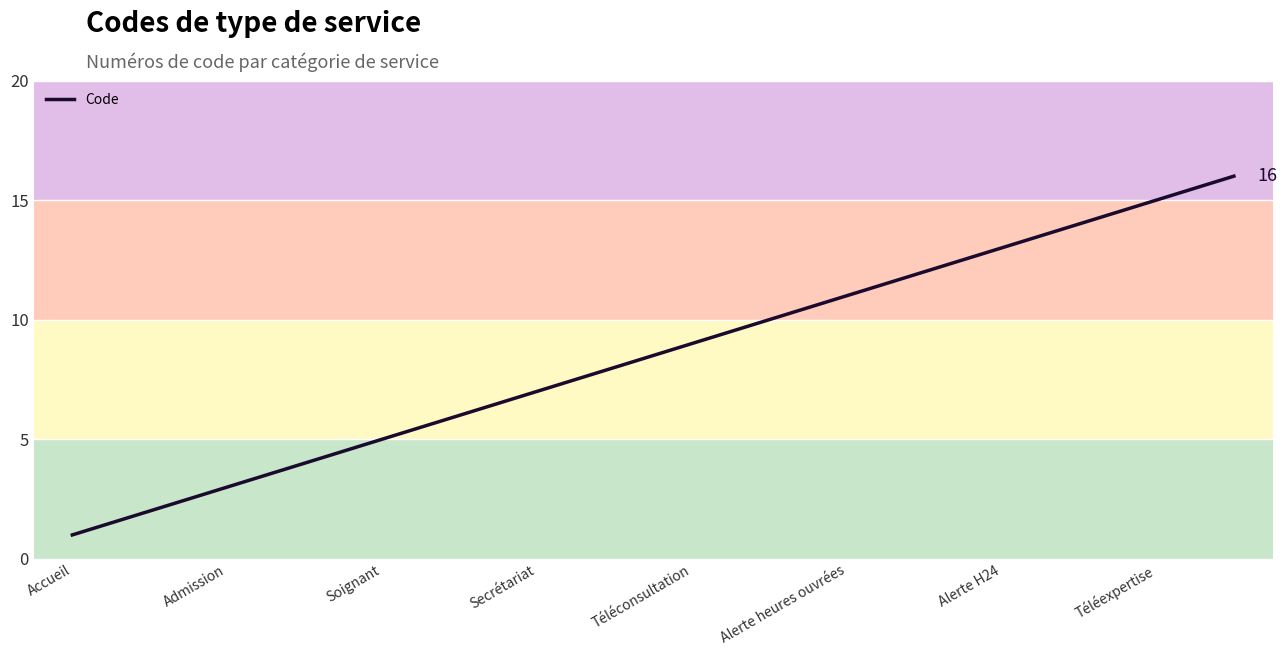

What is the greatest value displayed?

16